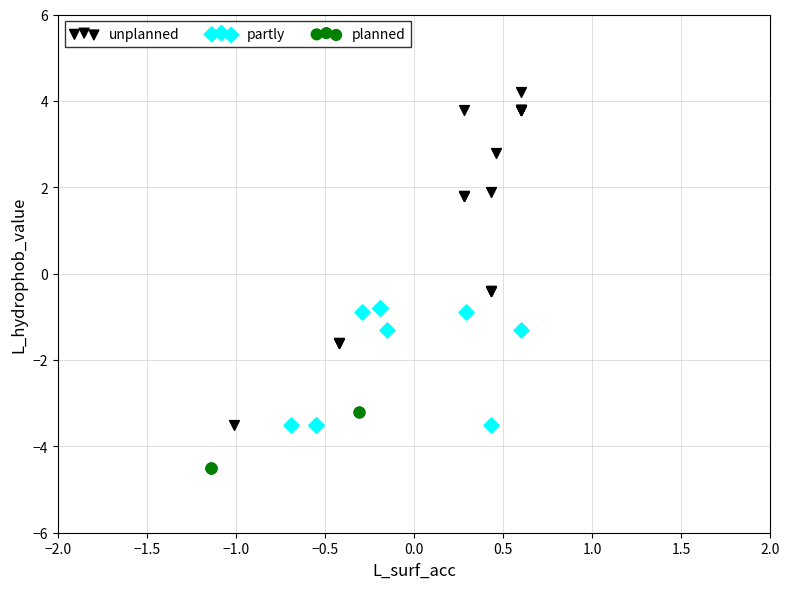

Which series reaches the minimum Y coordinate?

planned